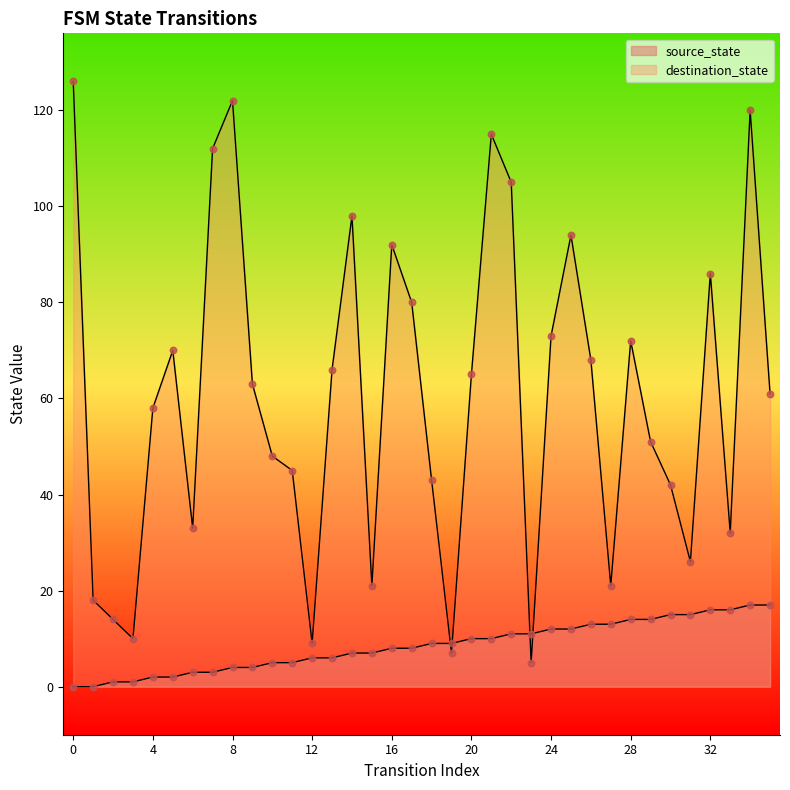

What is the total value across all series at 16?

100